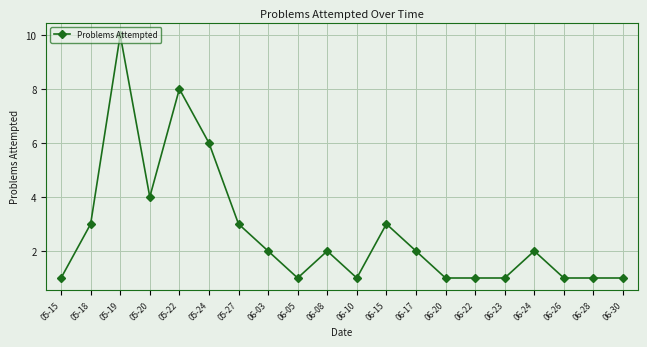

The value at 06-20 is 1. True or false?

True